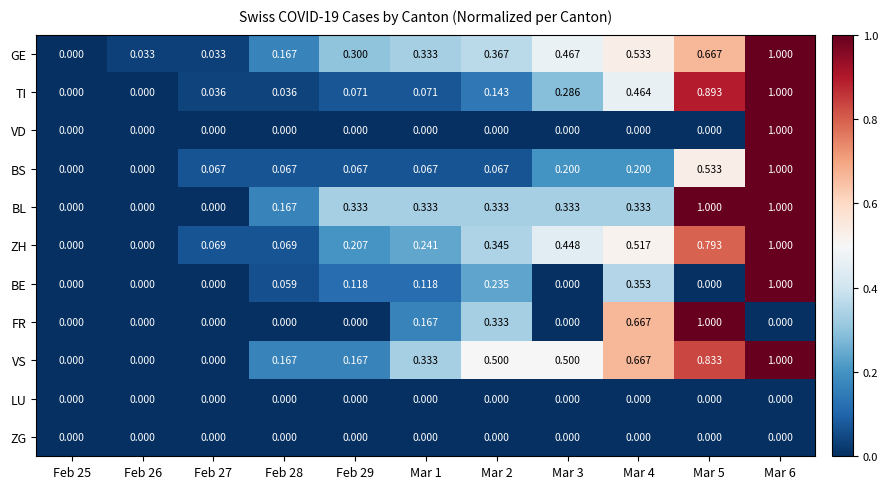

Which series has the largest total across all categories?

VS